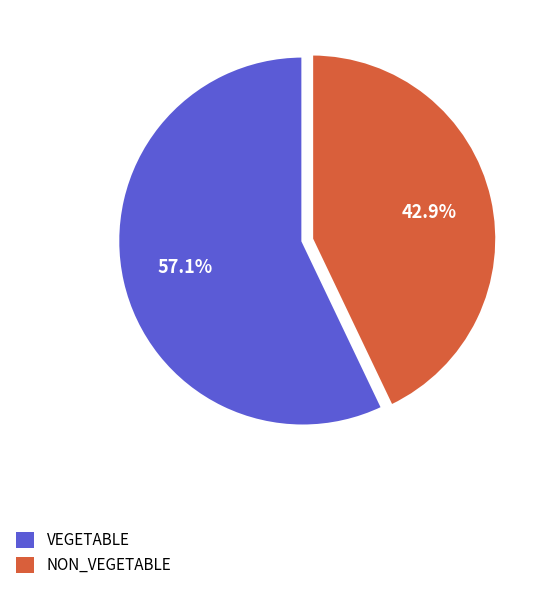

Which category has the biggest portion of the pie?

VEGETABLE